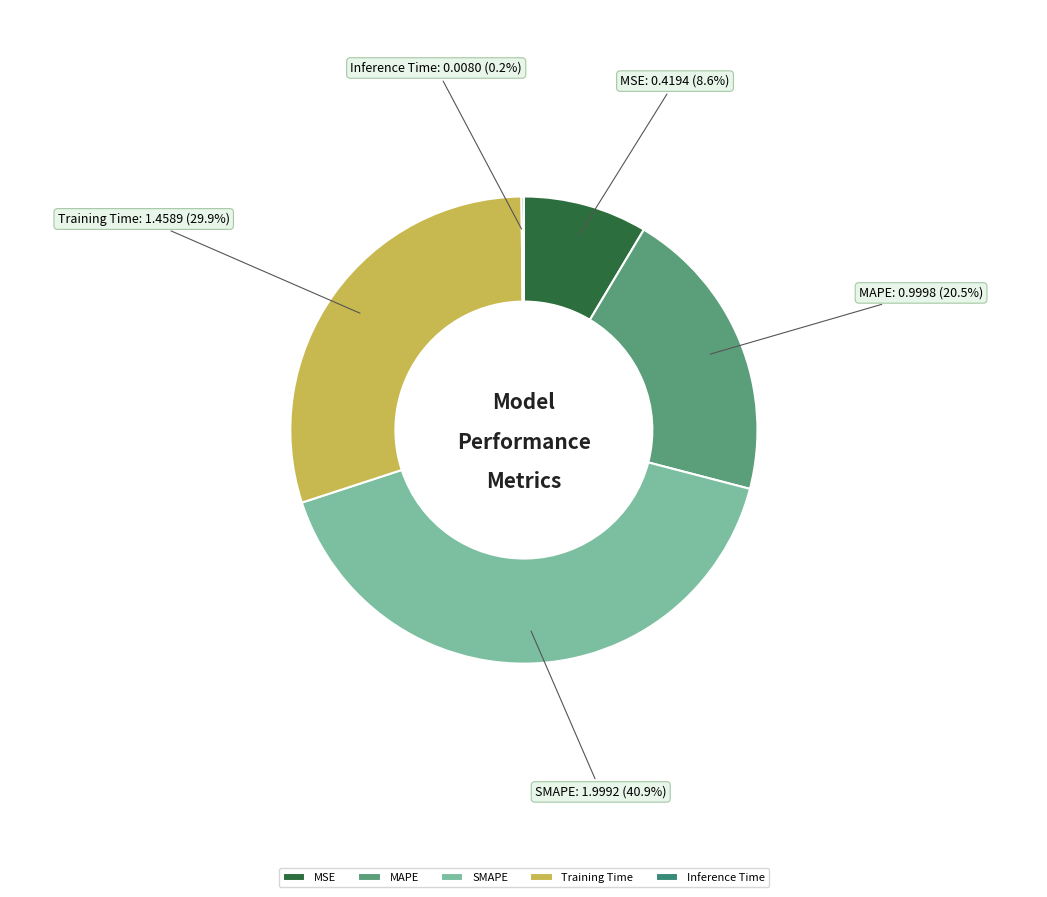

True or false: MSE accounts for 1% of the total.

False